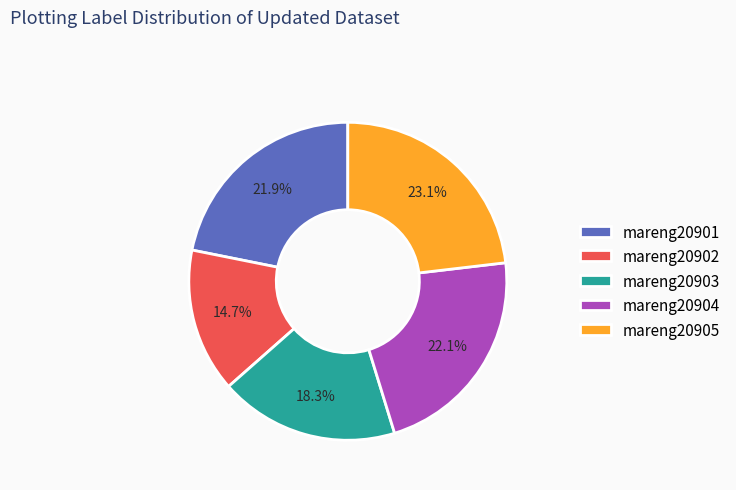

Combined, do mareng20905 and mareng20901 account for over 50%?

No